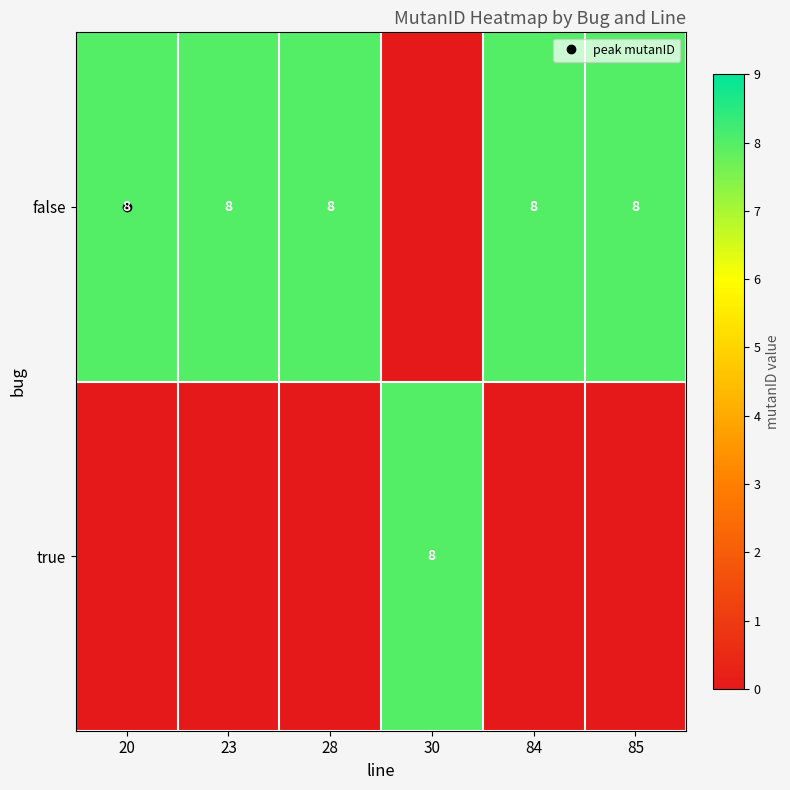

Rank the categories by false value from lowest to highest.

30, 20, 23, 28, 84, 85